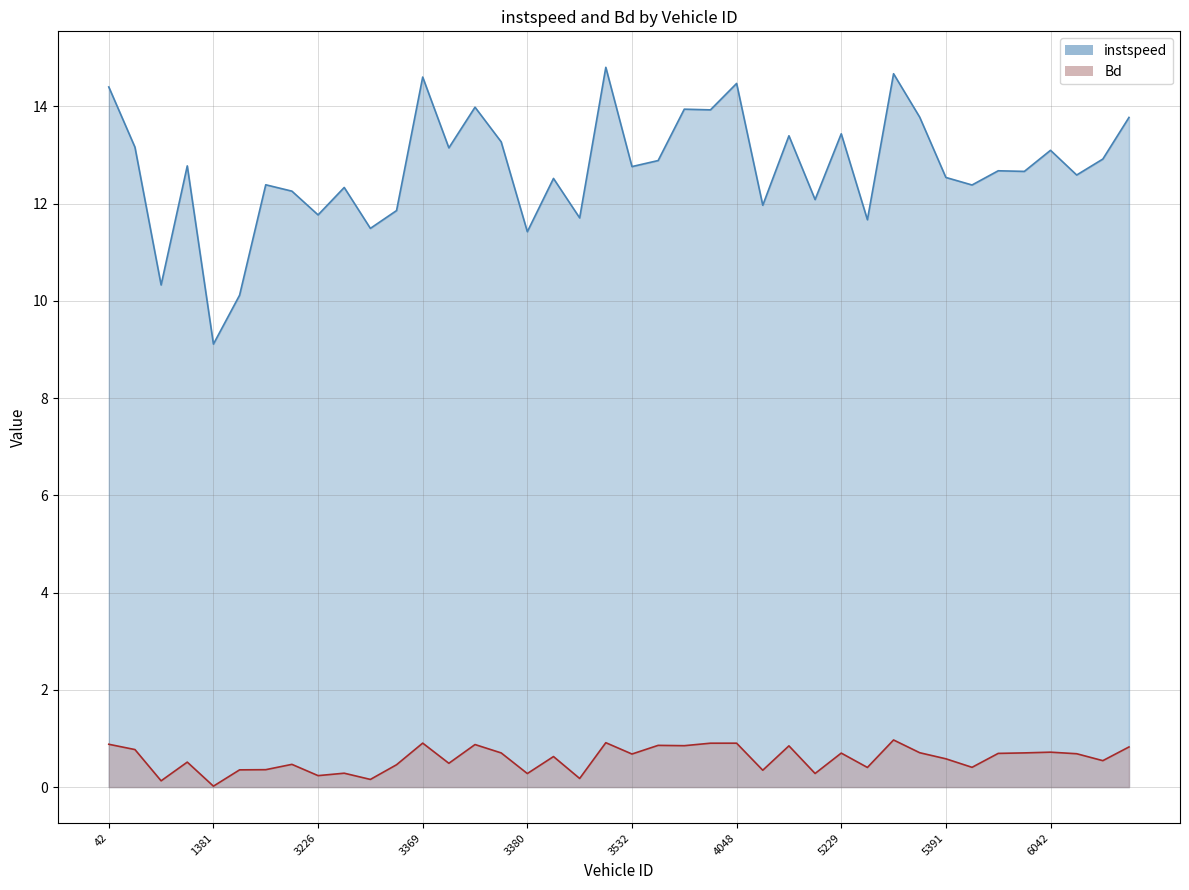

Which series changed the most between 1376 and 5378?

instspeed